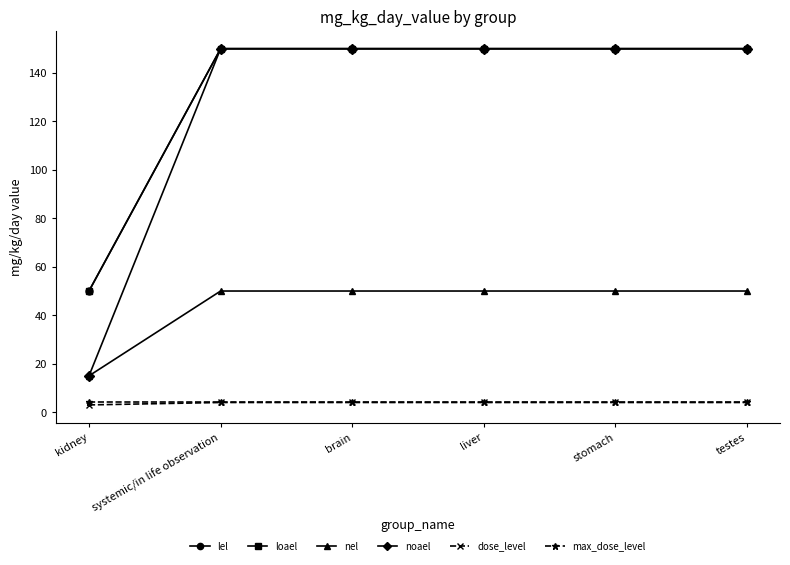

Which category has the lowest value in the dose_level series?

kidney